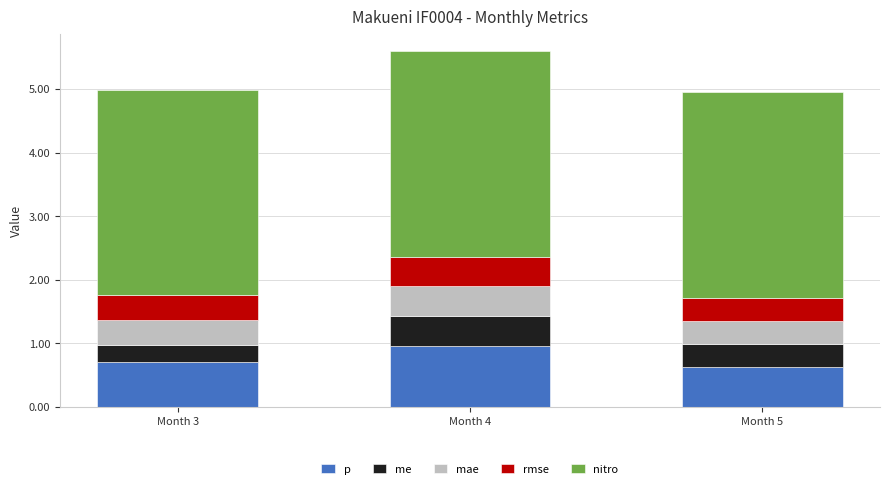

Reading right to left, transcribe the values for p.

Month 5=0.6	Month 4=1.0	Month 3=0.7